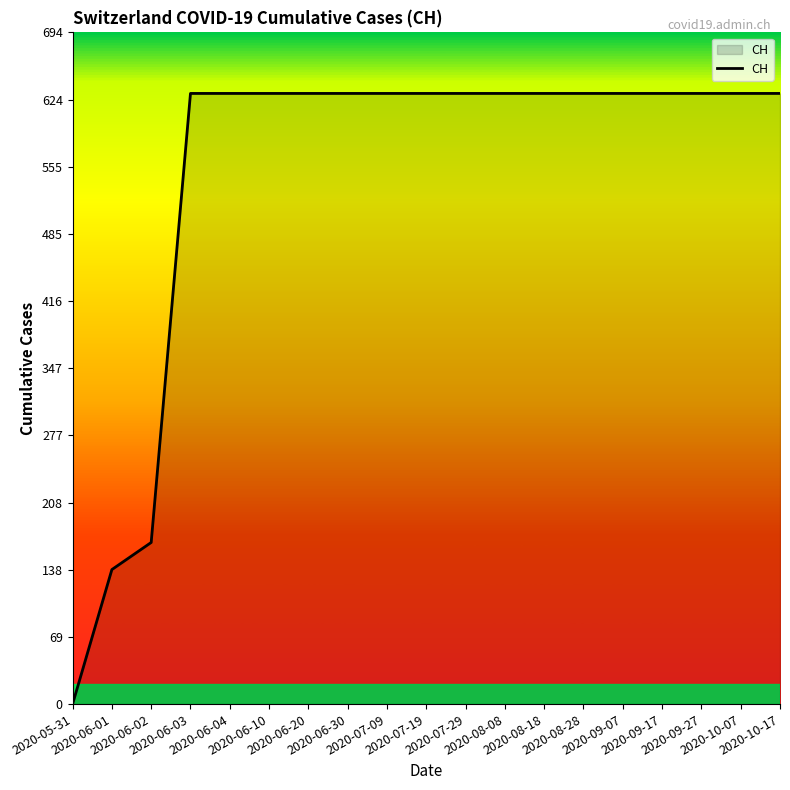

How many positive values are there?

18